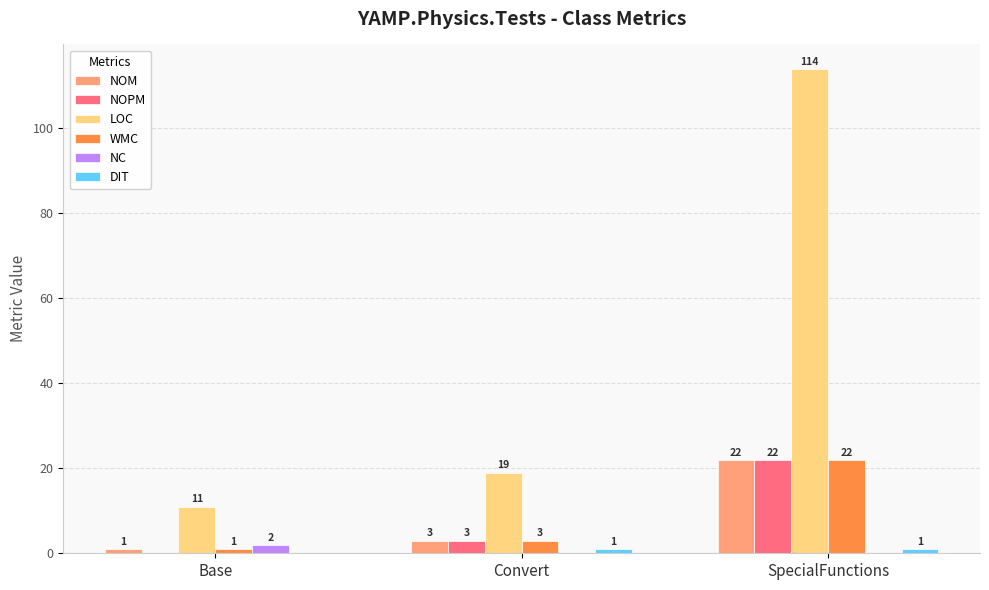

Which series changed the most between Base and Convert?

LOC